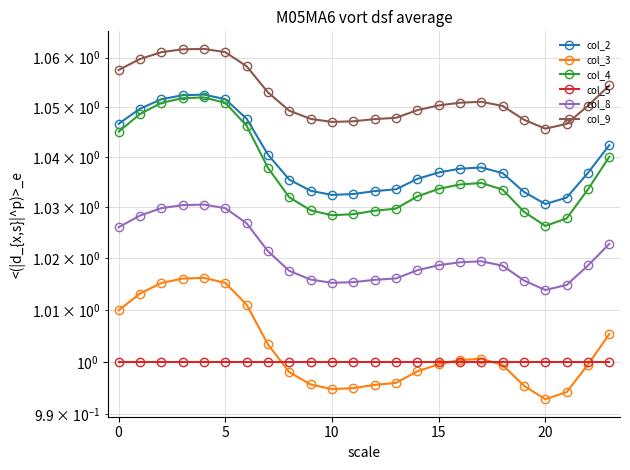

Which has a higher value, 17 or 5?

5